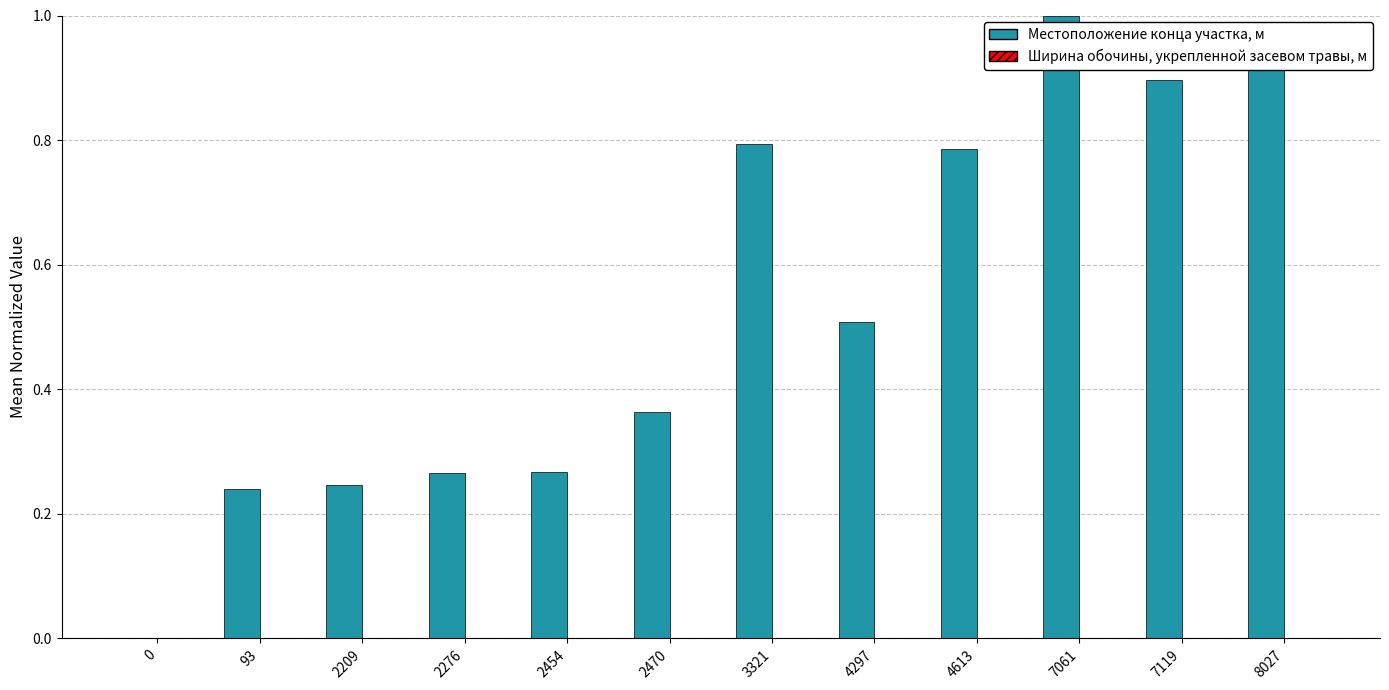

Are the bars horizontal?

No